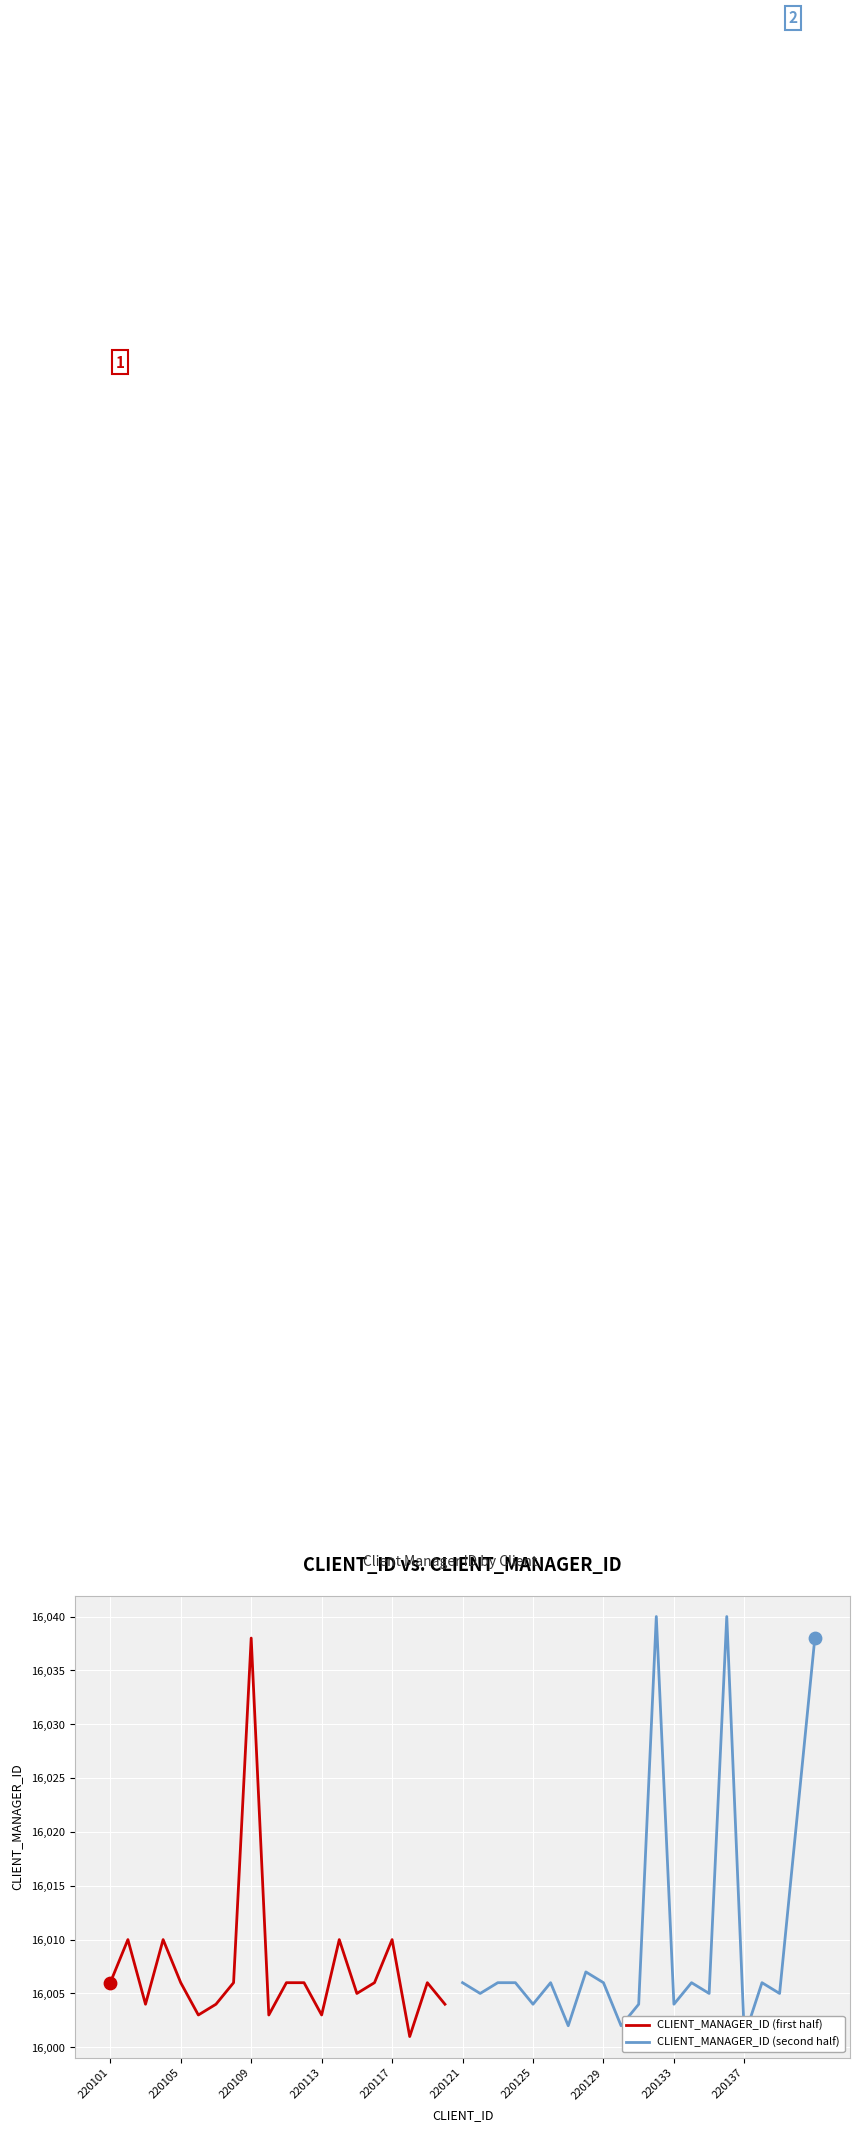

Which series reaches the maximum Y coordinate?

CLIENT_MANAGER_ID (second half)